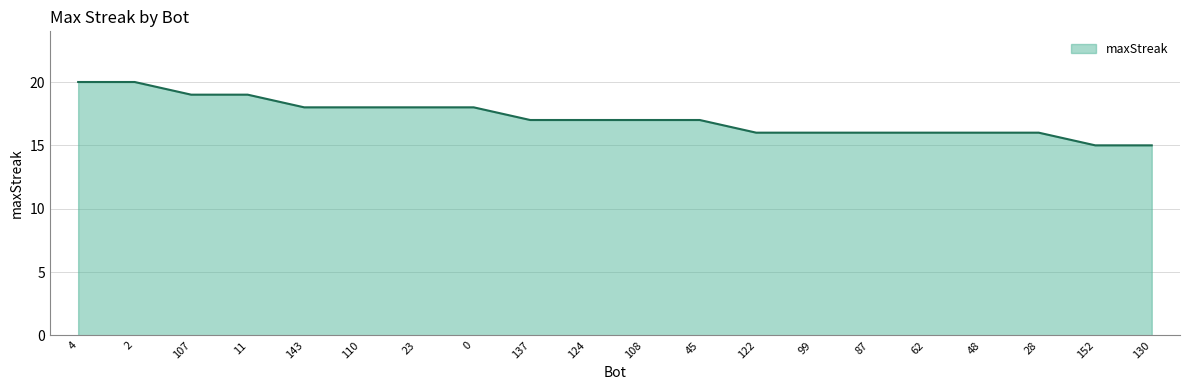

True or false: the data shows 17 at 45.

True